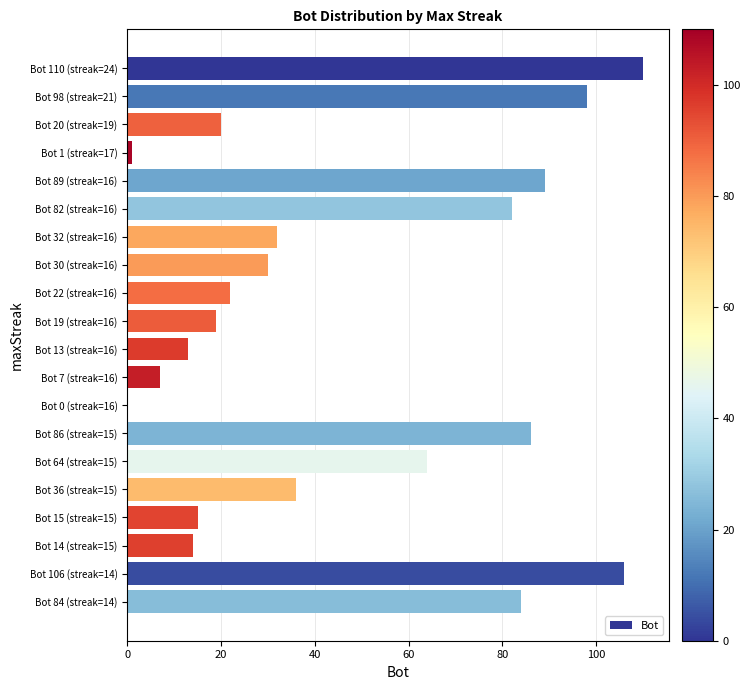

What is the change in value from Bot 110 (streak=24) to Bot 13 (streak=16)?

-97